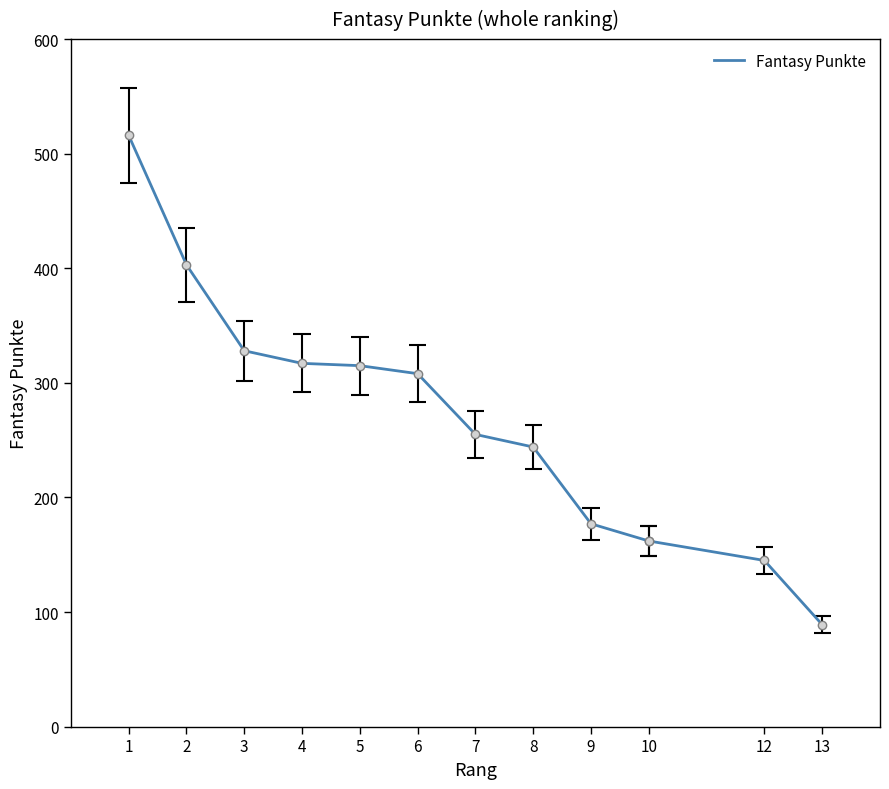

True or false: the data shows 56 at 13.

False